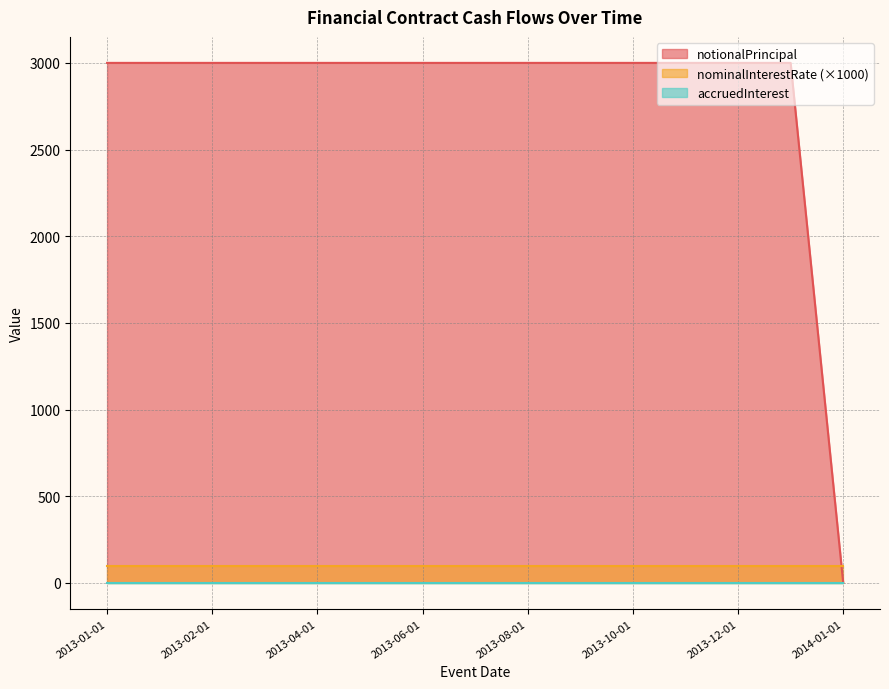

How many distinct data groups are displayed?

3